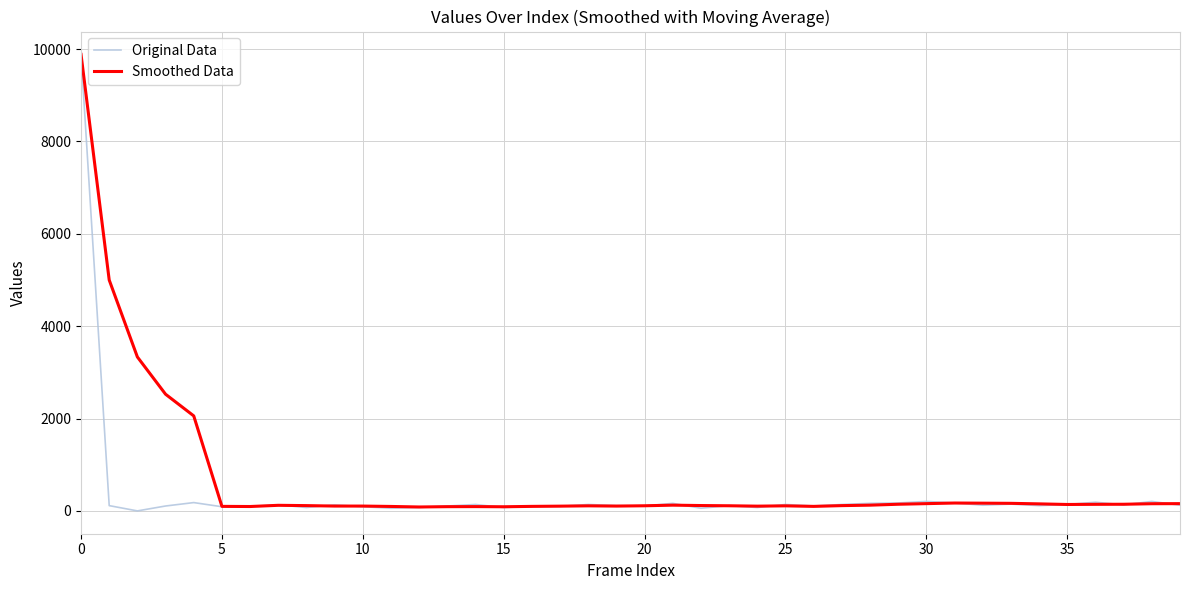

What is the greatest value displayed?

9885.0